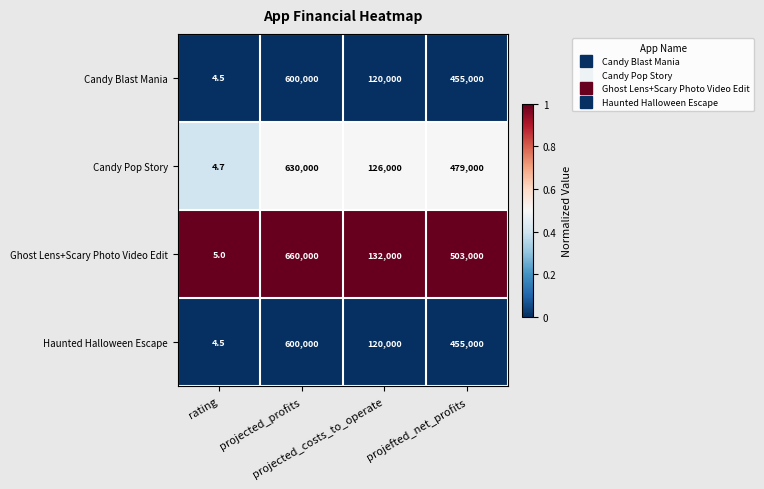

What is the maximum value shown in the chart?

660000.0